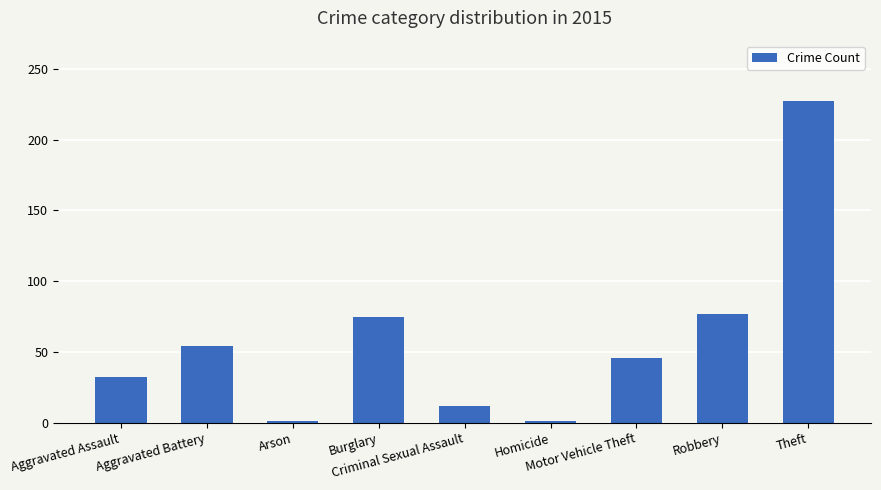

What is the difference between the second highest and minimum values?

76